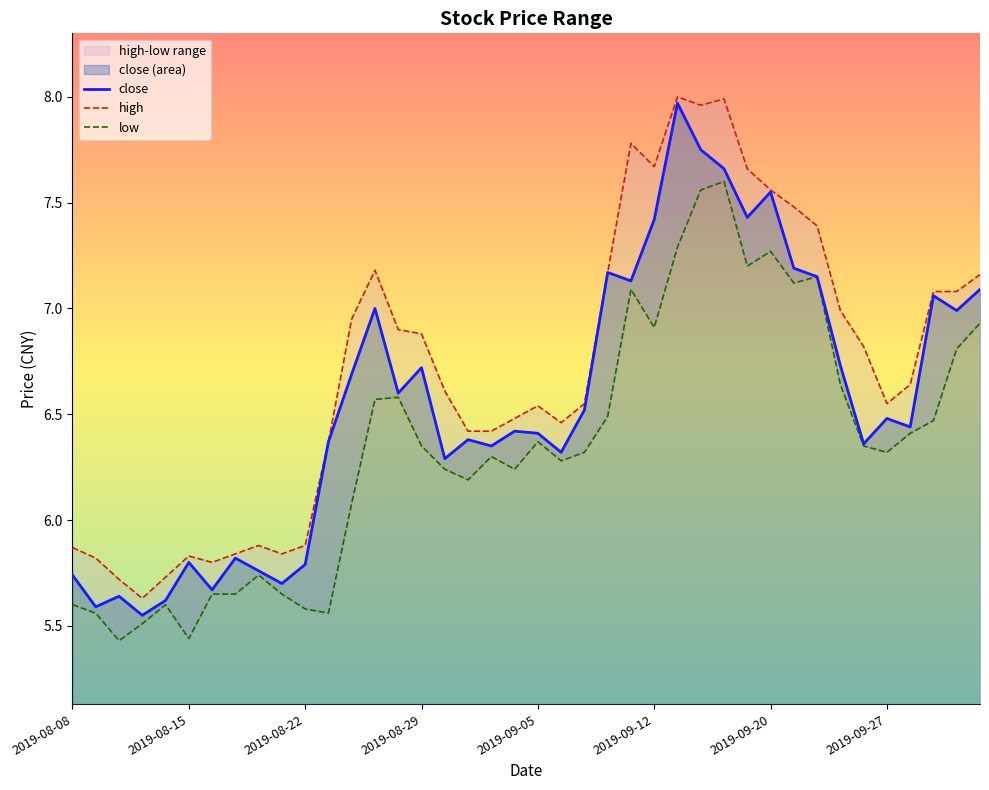

What is the average value of the high series?

6.7